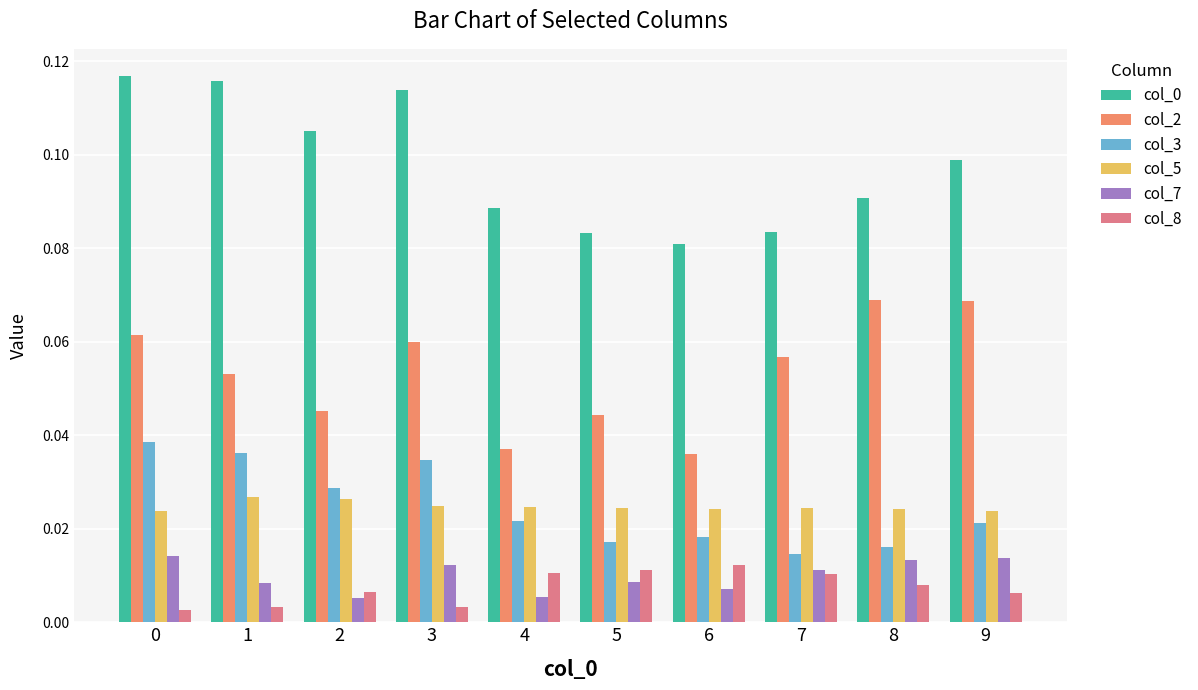

Count the col_7 values in the range 0 to 1.

10